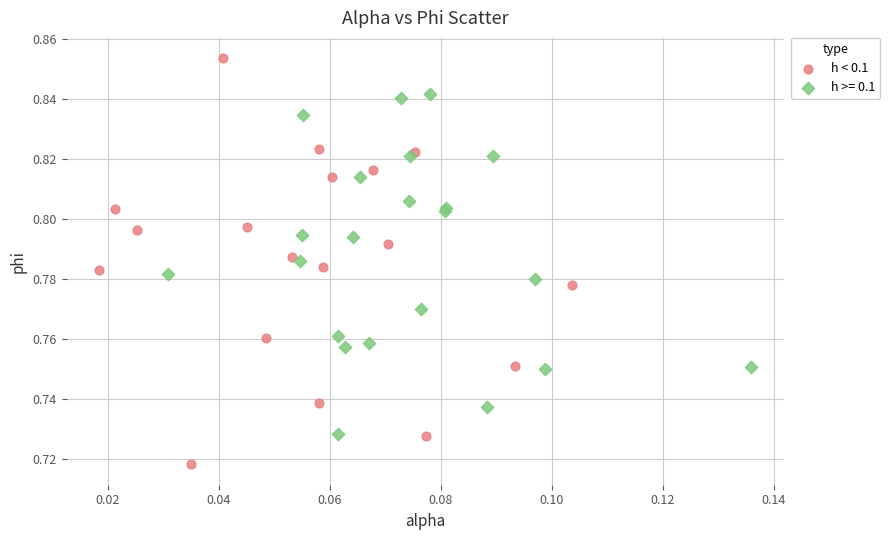

Which series reaches the minimum Y coordinate?

h < 0.1